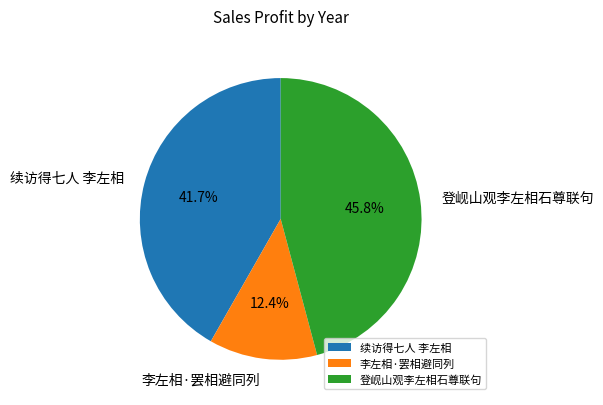

What percentage is the 登岘山观李左相石尊联句 slice, to the nearest percent?

46%